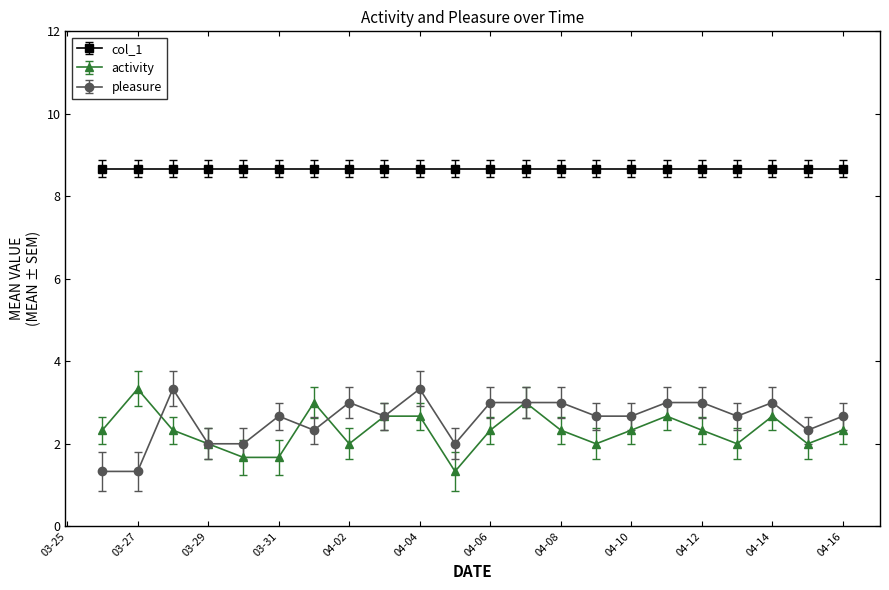

Which series has the largest total across all categories?

col_1